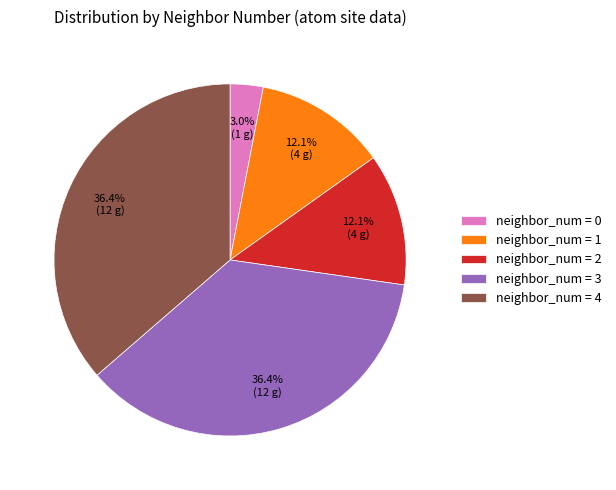

Is the sum of neighbor_num = 0 and neighbor_num = 1 greater than half?

No